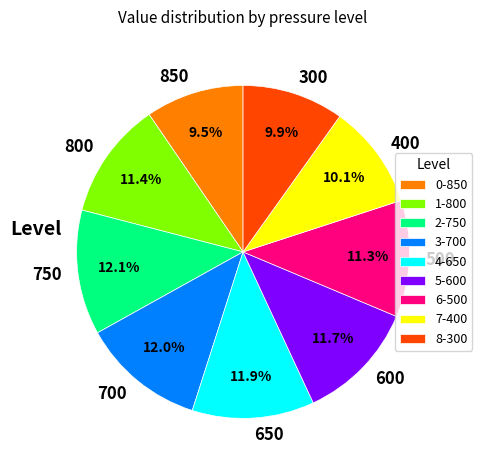

Does any single category account for the majority?

No